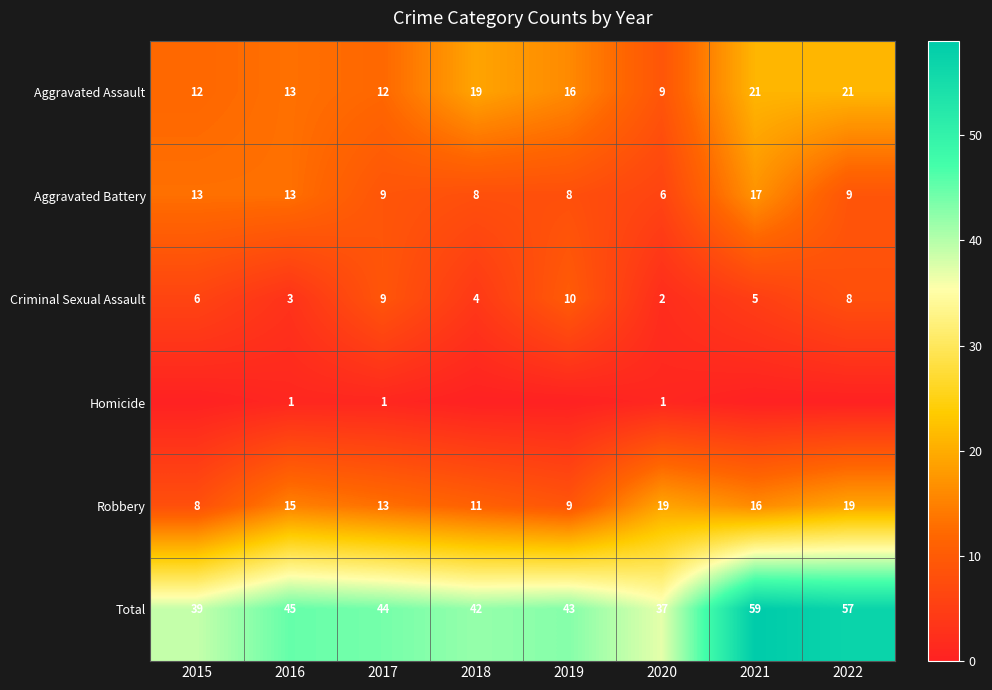

Is the value of Total at 2019 greater than the value of Robbery at 2017?

Yes